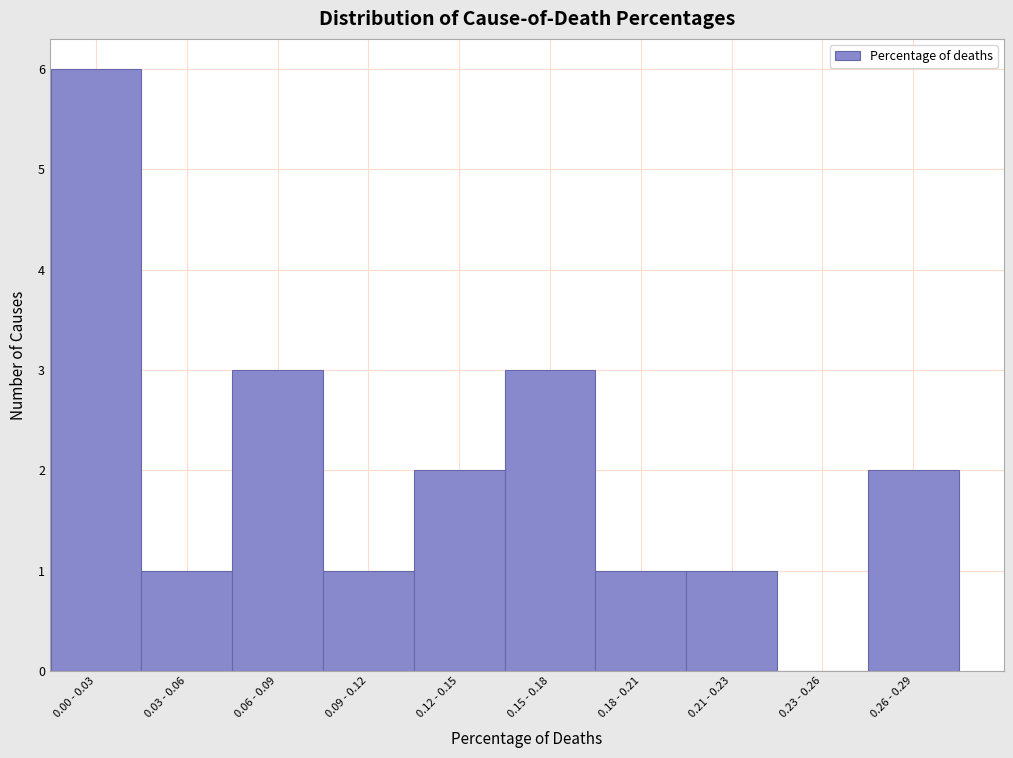

Reading right to left, extract all data points from this chart.

0.26 - 0.29=2	0.23 - 0.26=0	0.21 - 0.23=1	0.18 - 0.21=1	0.15 - 0.18=3	0.12 - 0.15=2	0.09 - 0.12=1	0.06 - 0.09=3	0.03 - 0.06=1	0.00 - 0.03=6